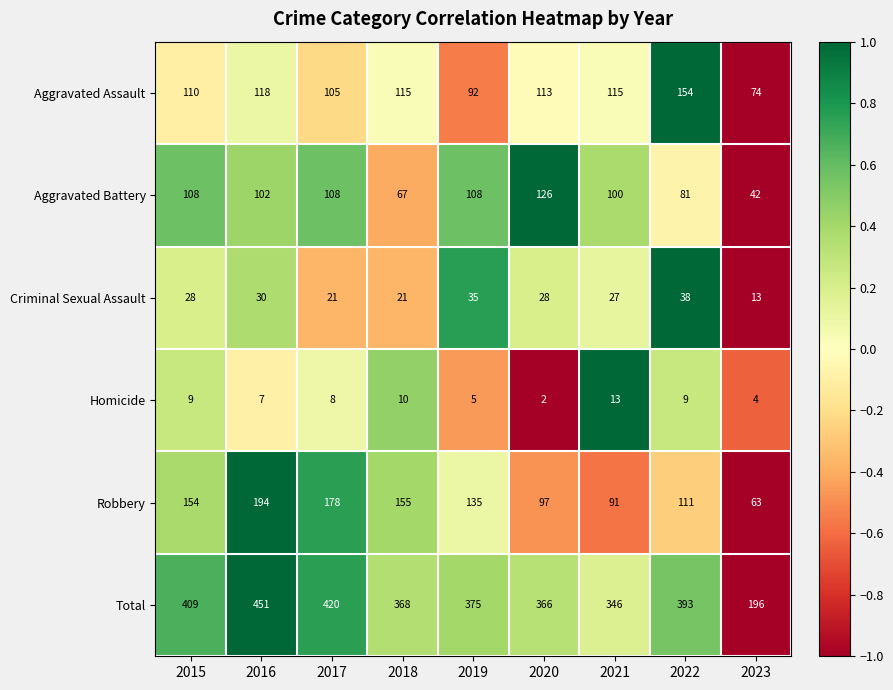

Where is Criminal Sexual Assault nearest to the value 25?

2021